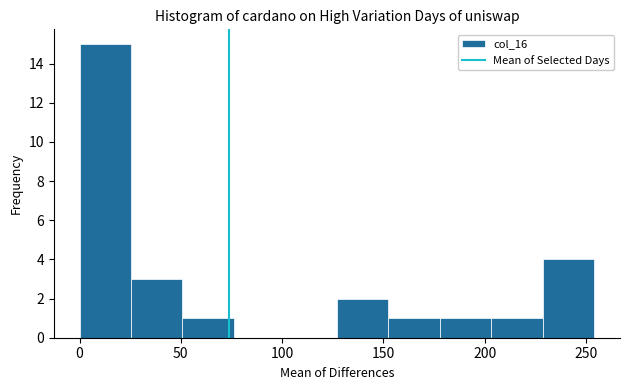

How tall is the bar that spans 125 to 150 on the x-axis? Neither the bar edges nor the heights are printed on the chart, so give them approximately, as read against the axes.

2